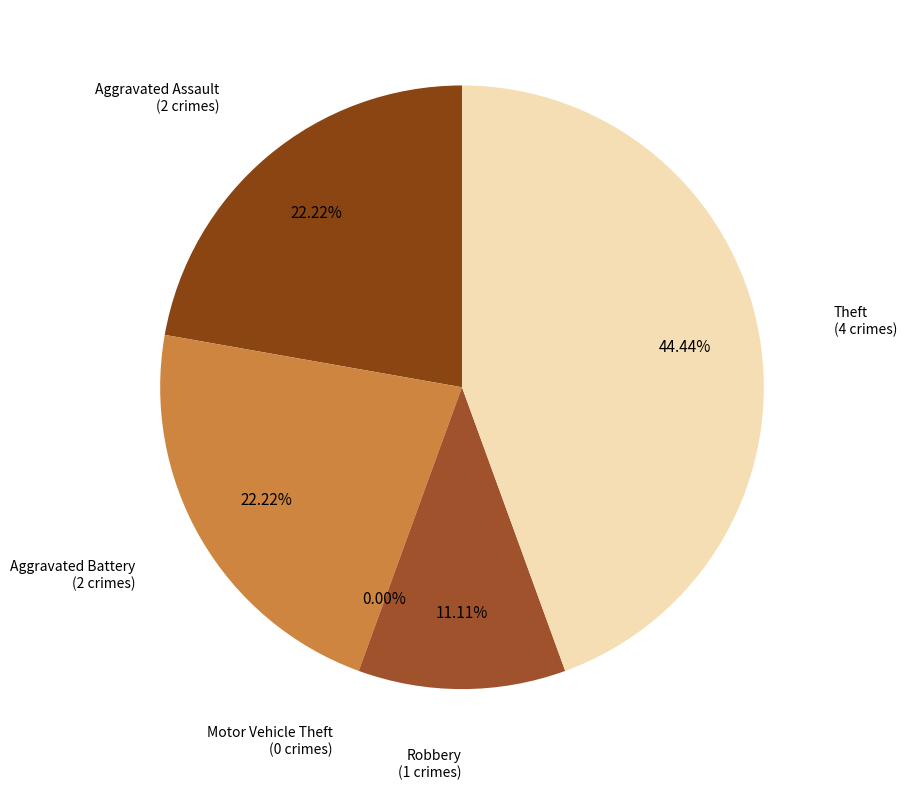

Does Theft represent more than half of the total?

No